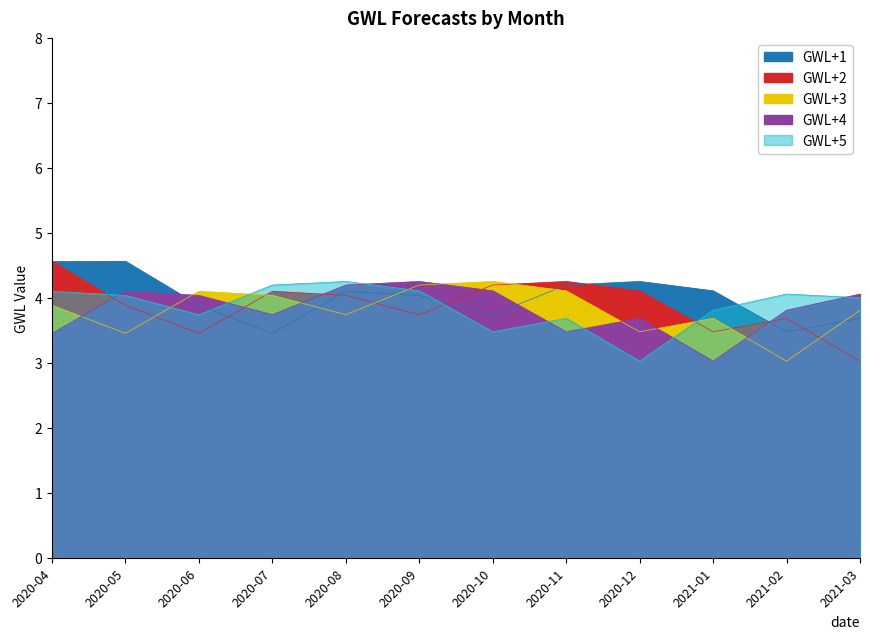

What is the label of the 10th point from the right?

2020-06